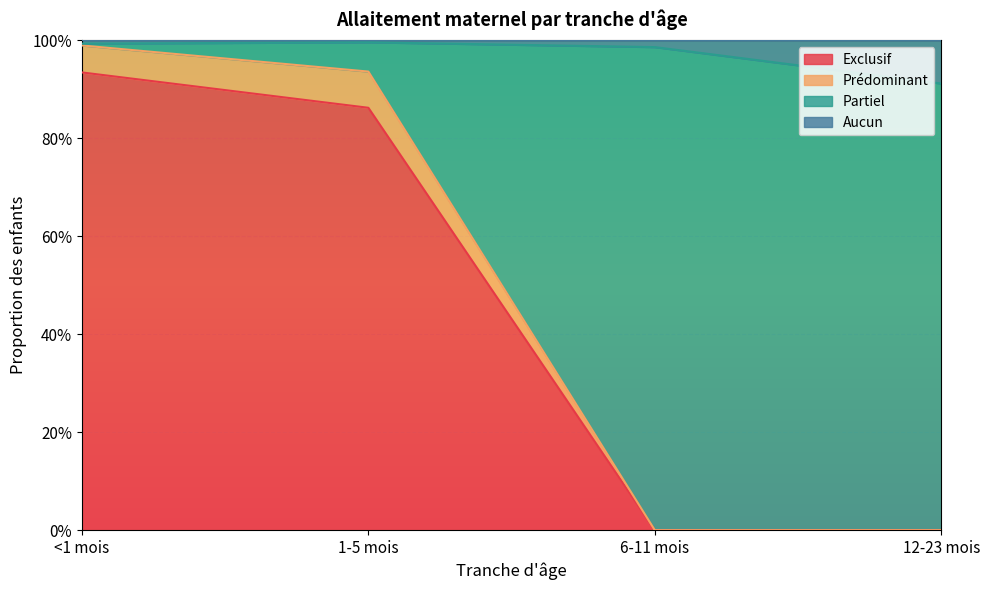

Which has a higher value, 6-11 mois or 12-23 mois?

6-11 mois